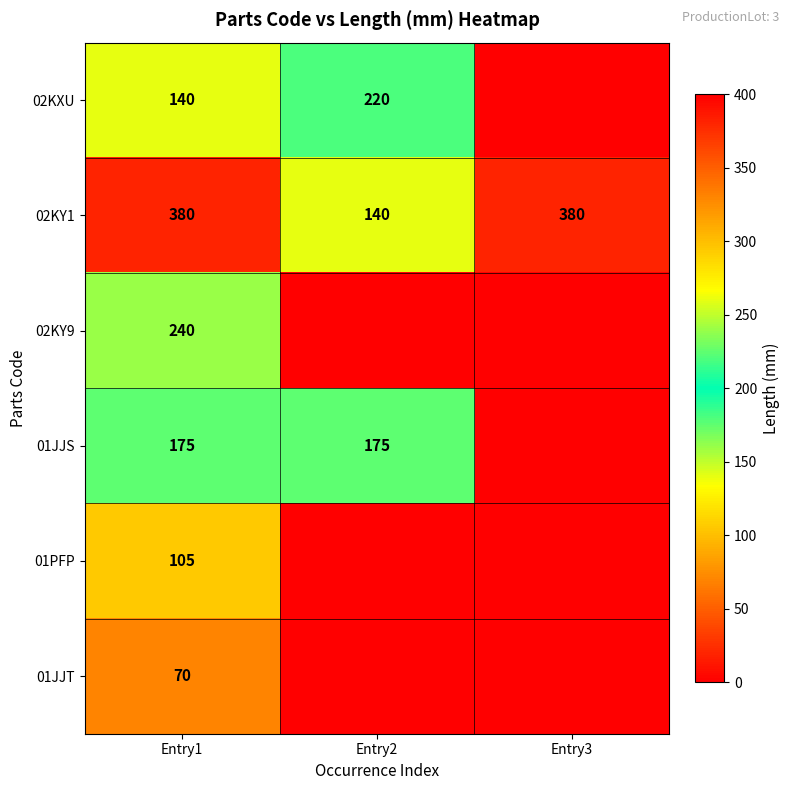

Is the value of 01PFP at Entry1 greater than the value of 02KY1 at Entry1?

No